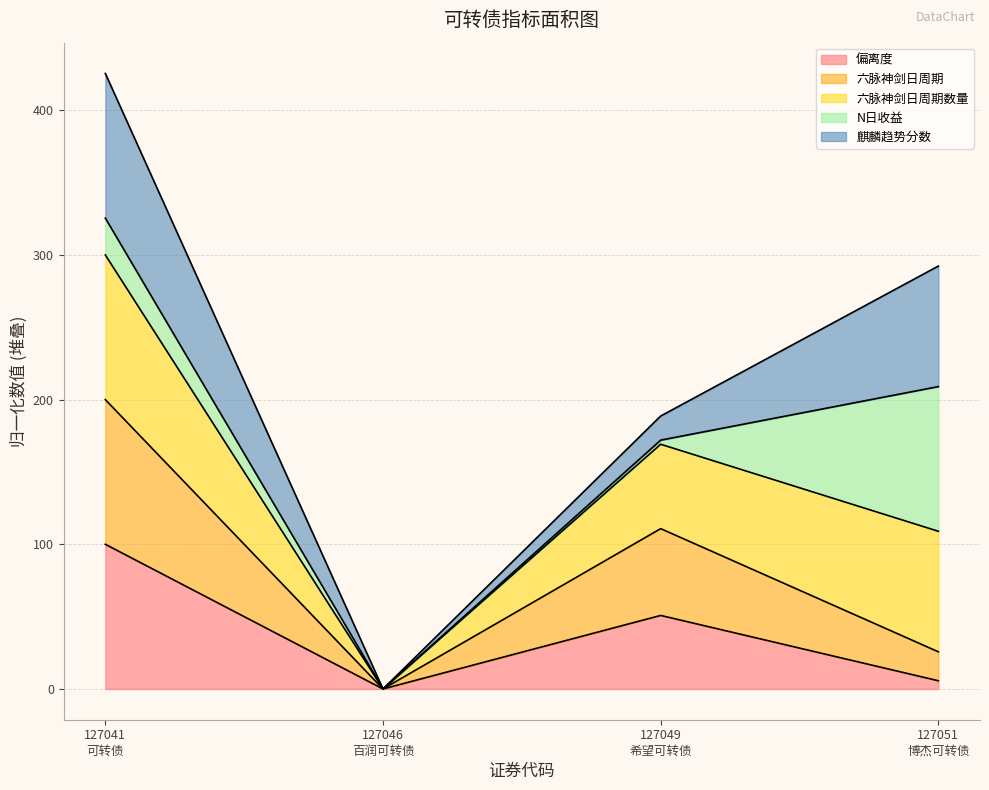

At which label does 六脉神剑日周期数量 first exceed 292?

127041
可转债